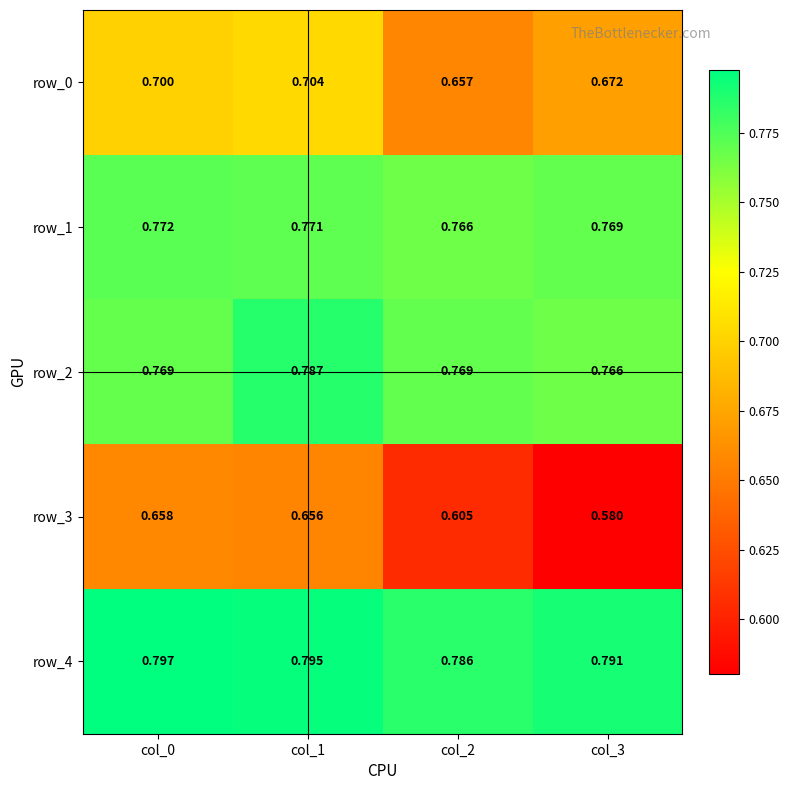

Is the value of row_1 at col_3 greater than the value of row_4 at col_3?

No